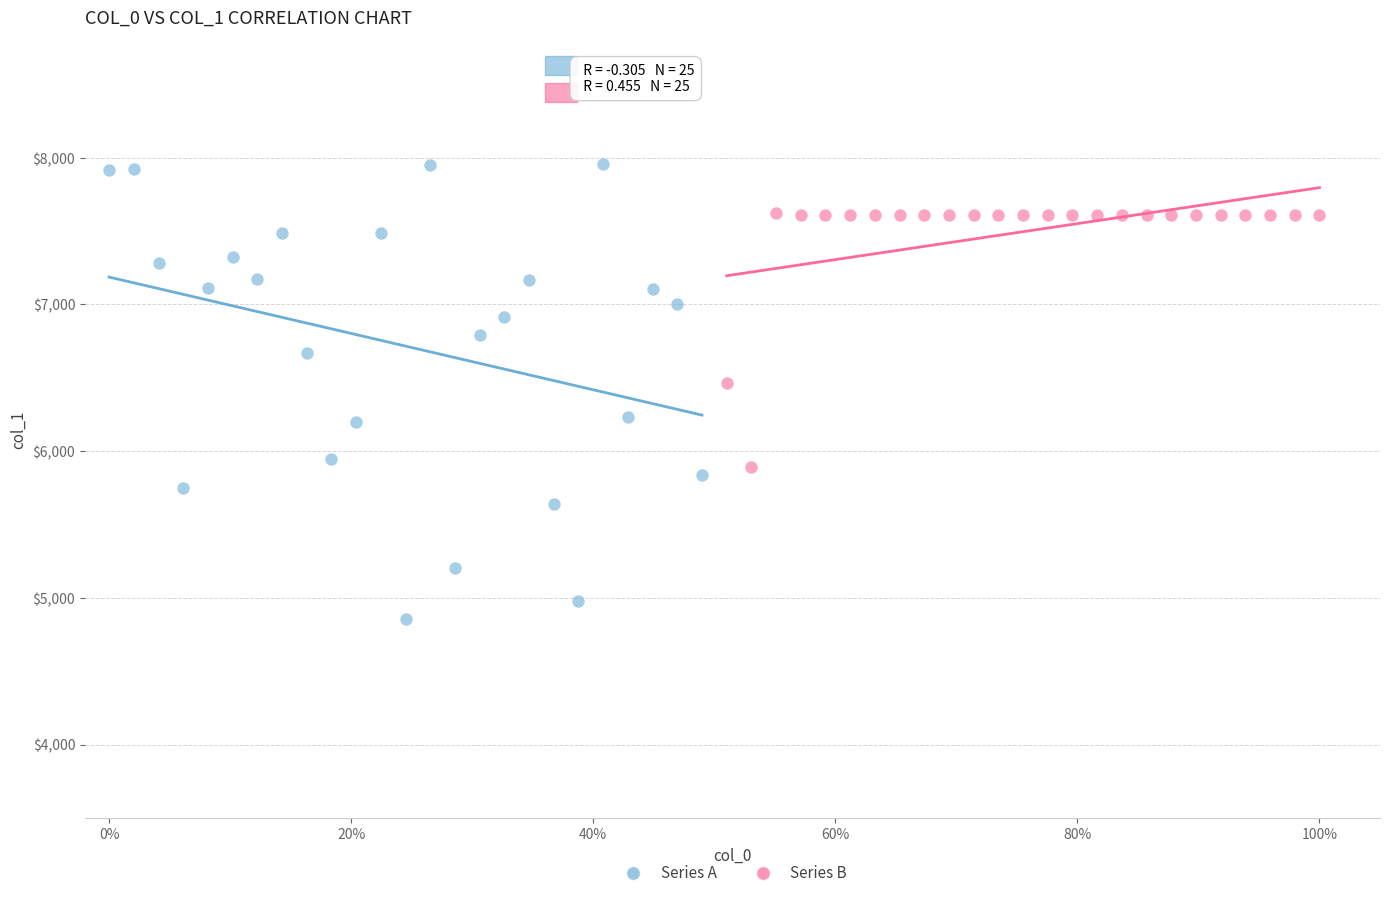

Which series contains the highest Y value?

Series A